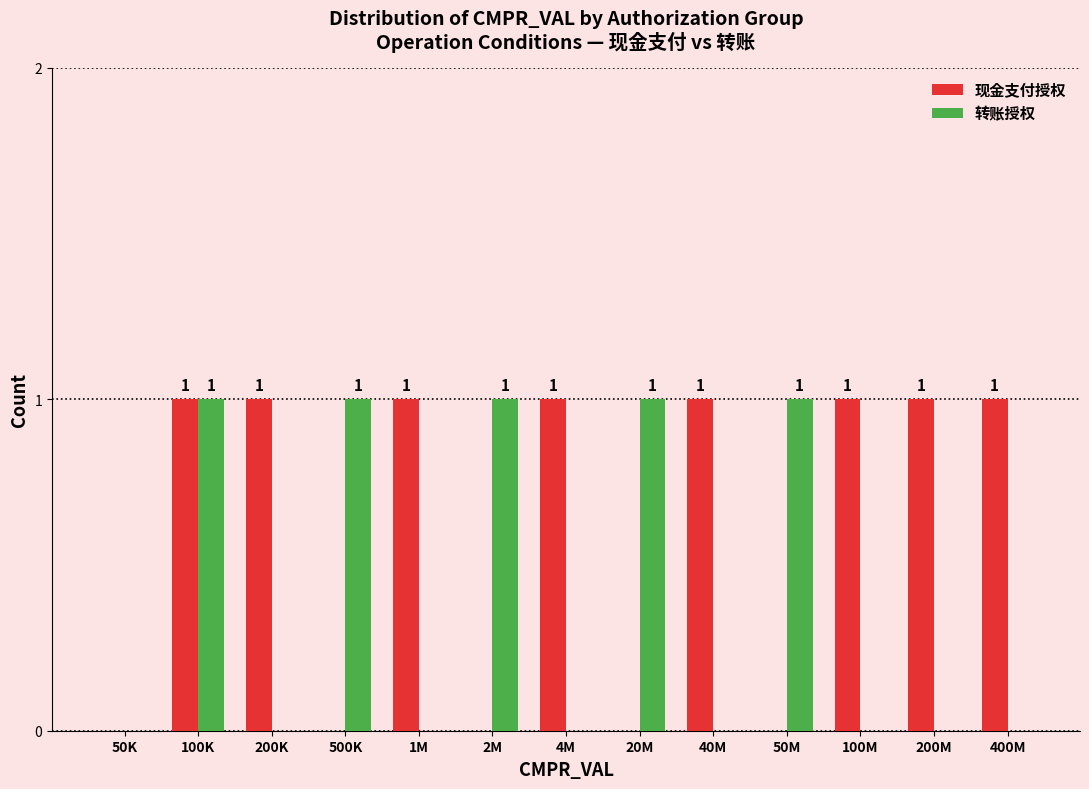

Reading left to right, what are all the values shown in this chart?

现金支付授权: 50K=0	100K=1	200K=1	500K=0	1M=1	2M=0	4M=1	20M=0	40M=1	50M=0	100M=1	200M=1	400M=1
转账授权: 50K=0	100K=1	200K=0	500K=1	1M=0	2M=1	4M=0	20M=1	40M=0	50M=1	100M=0	200M=0	400M=0